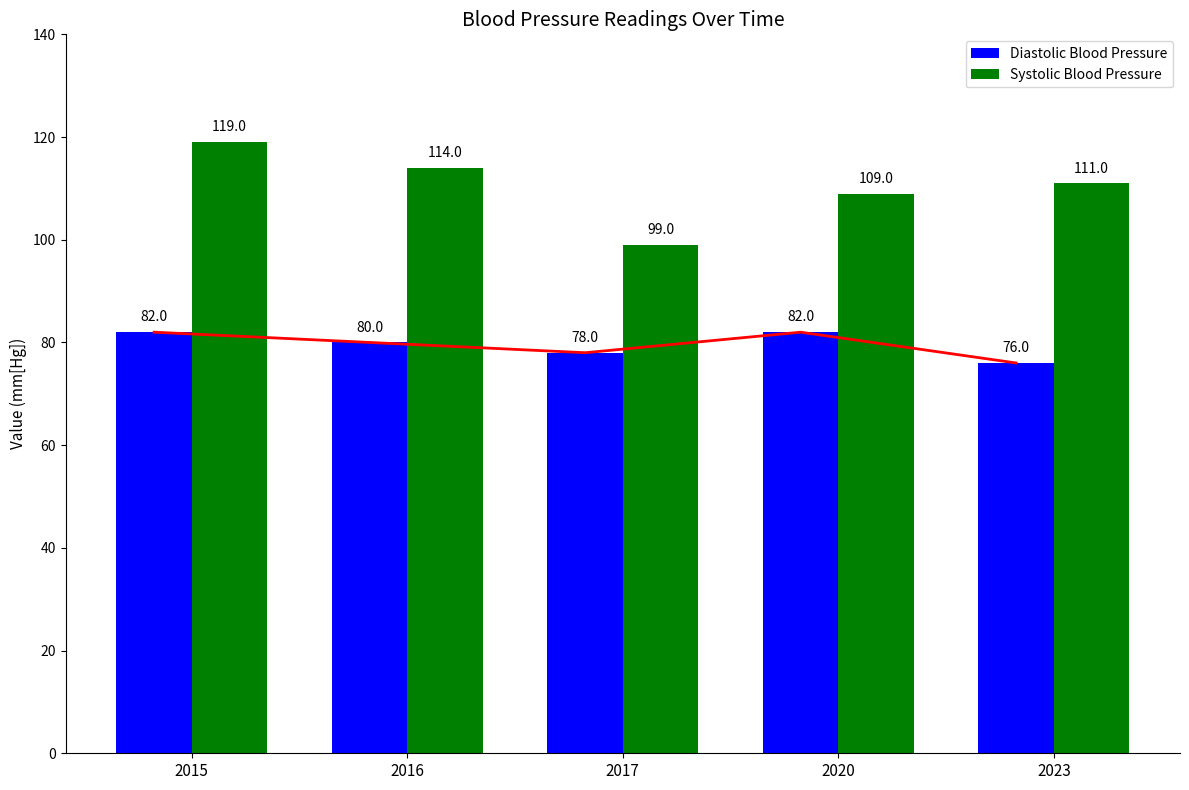

How many data points does each series have?

5